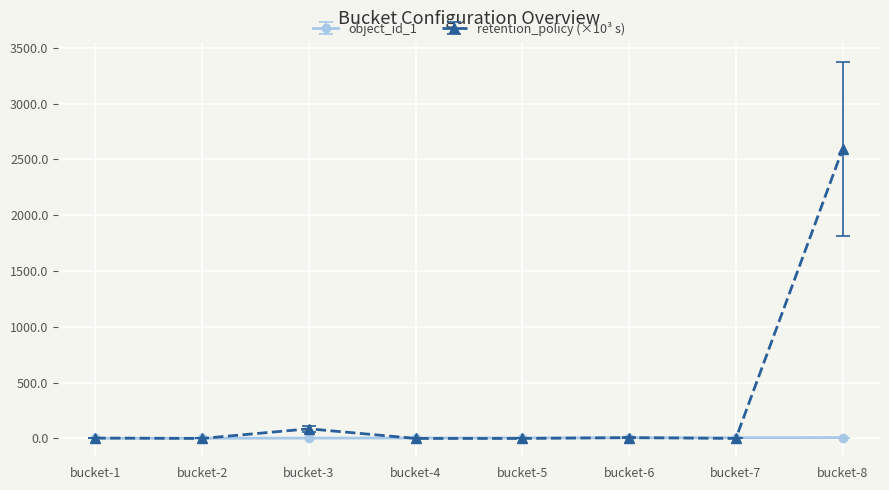

List the series in order of their overall mean, lowest first.

object_id_1, retention_policy (×10³ s)